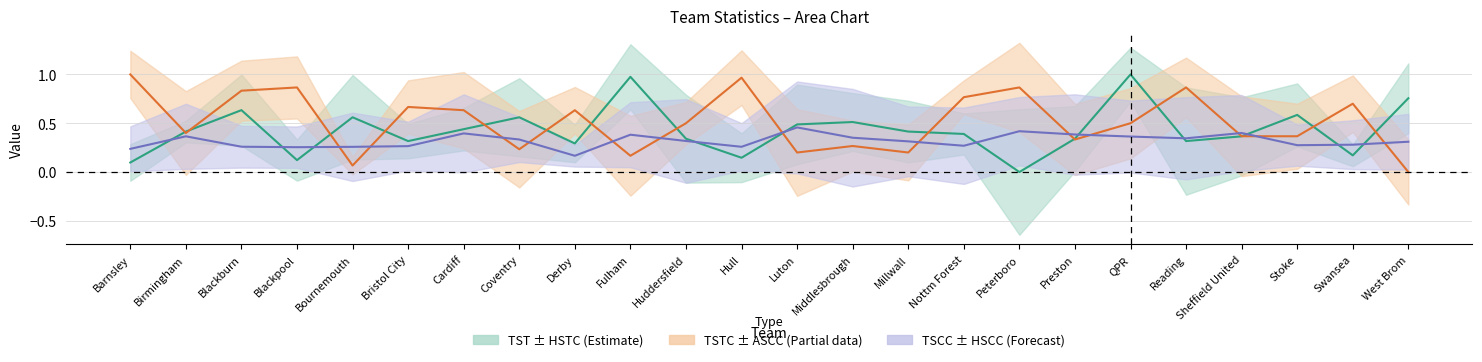

What is the difference between the maximum and second lowest values in the TST series?

0.9